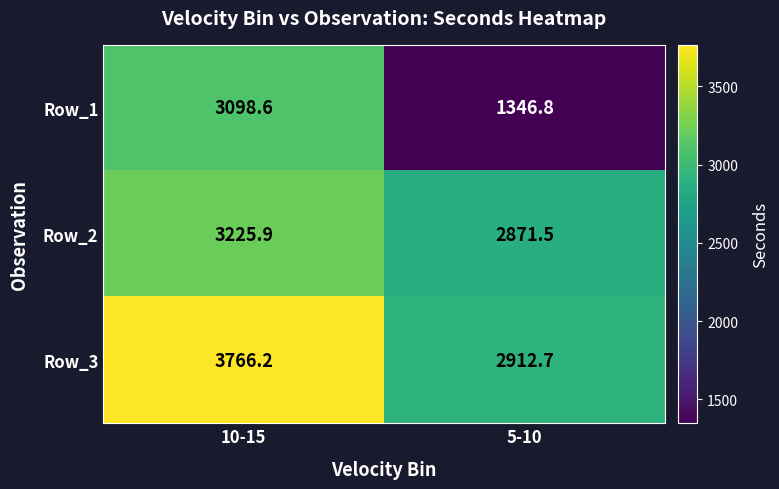

Reading right to left, what are all the values shown in this chart?

Row_1: 1346.8	3098.6
Row_2: 2871.5	3225.9
Row_3: 2912.7	3766.2